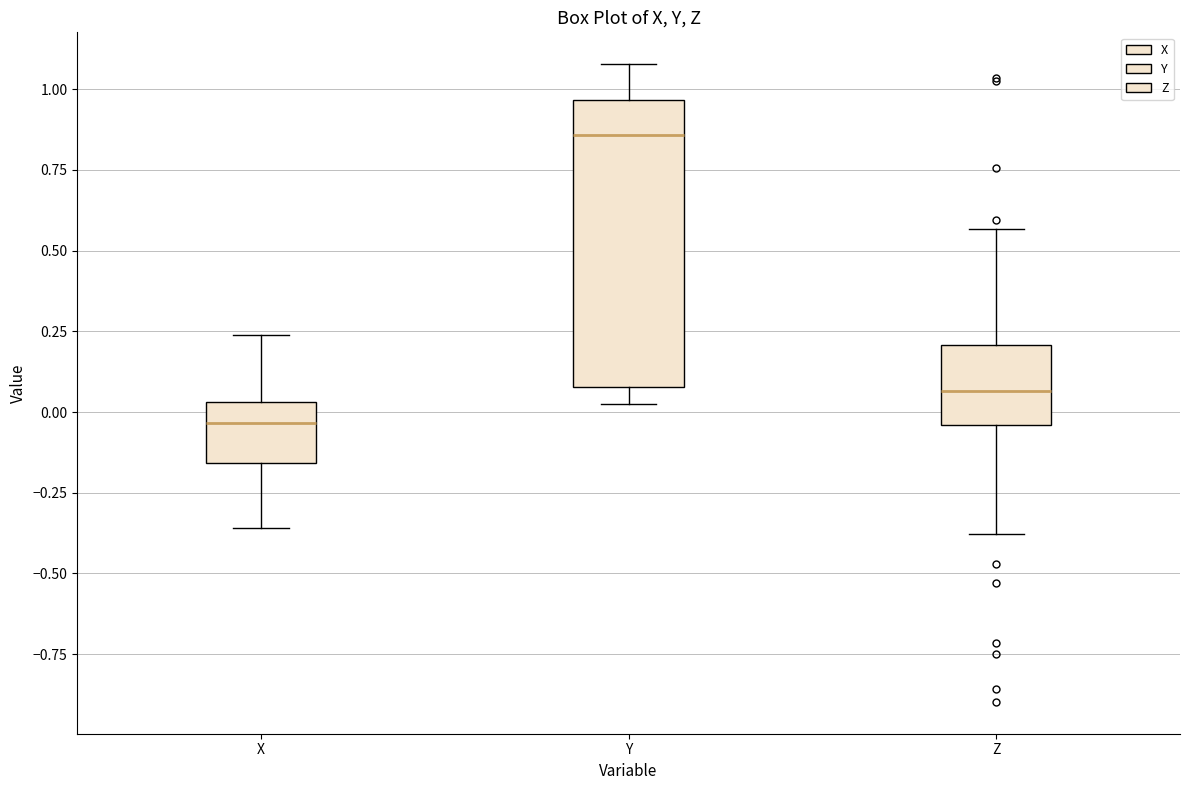

Which box's median line is the highest?

Y